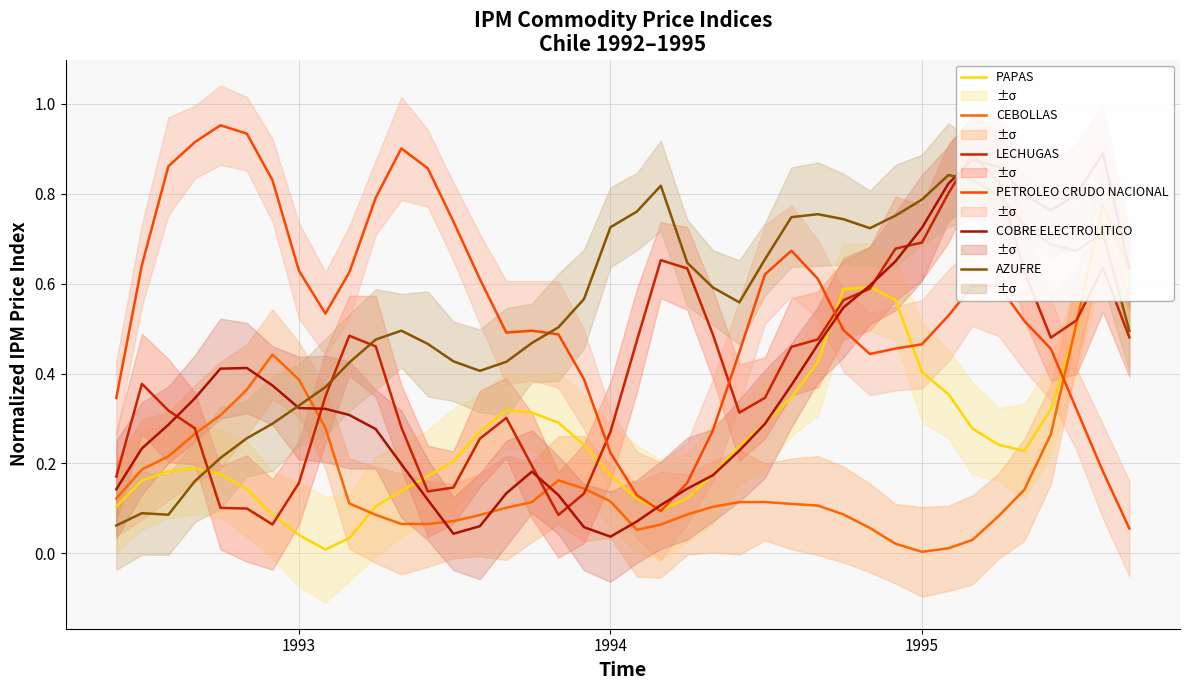

After their last crossing, which series has the higher values: PAPAS or AZUFRE?

PAPAS